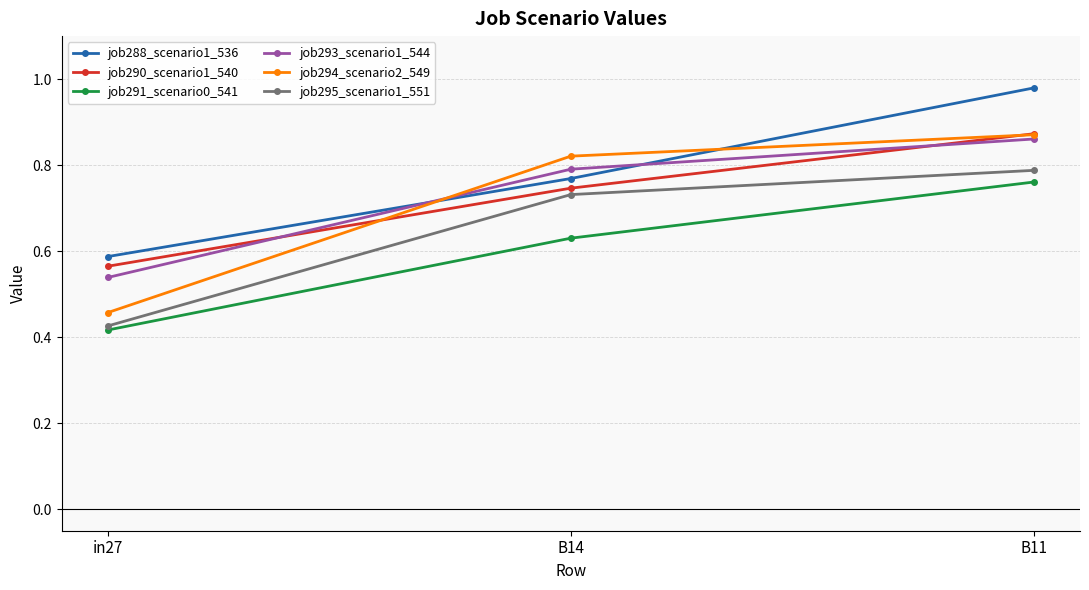

Which category has the lowest value in the job288_scenario1_536 series?

in27